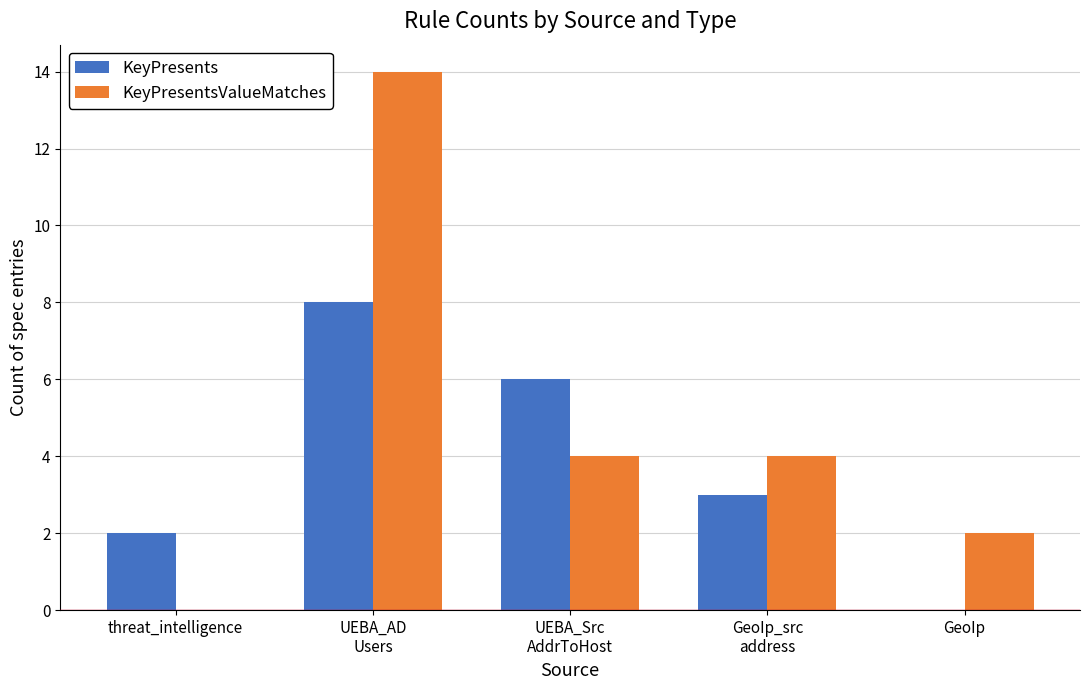

What is the sum of all KeyPresentsValueMatches values?

24